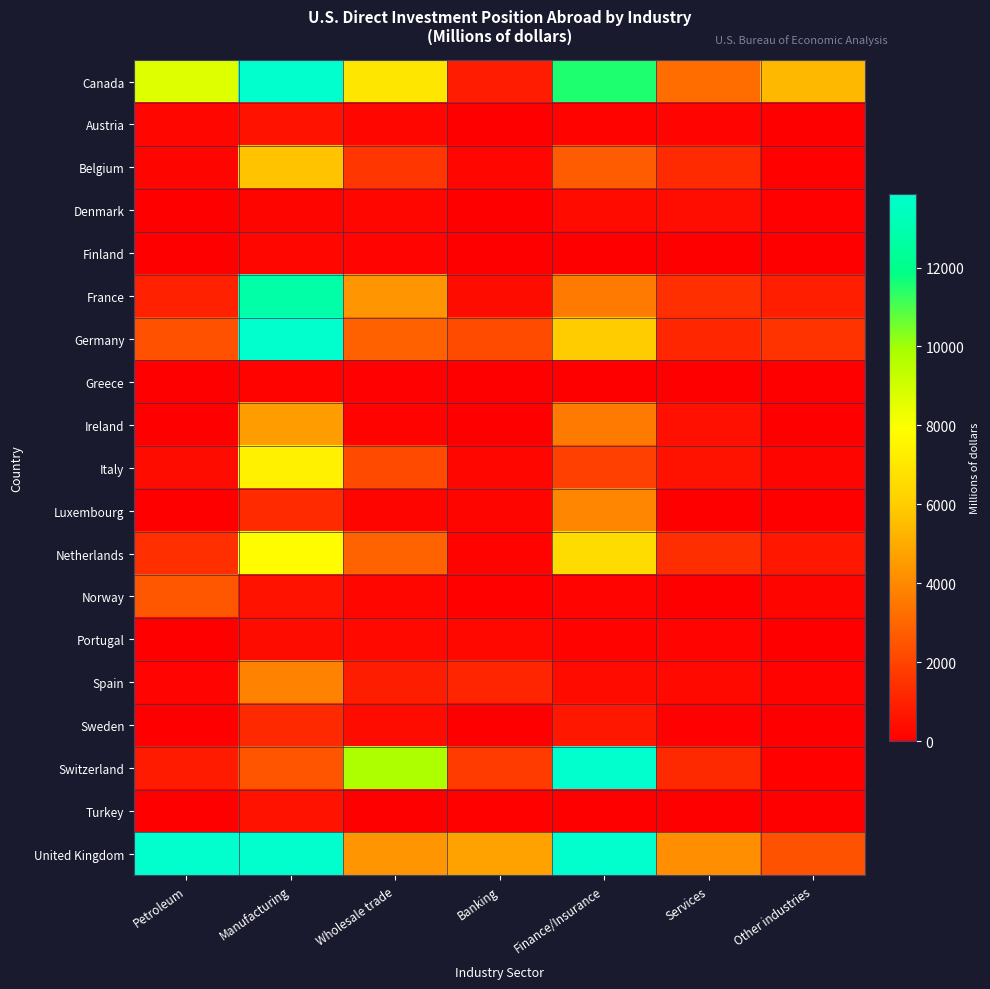

What is the greatest value displayed?

55140